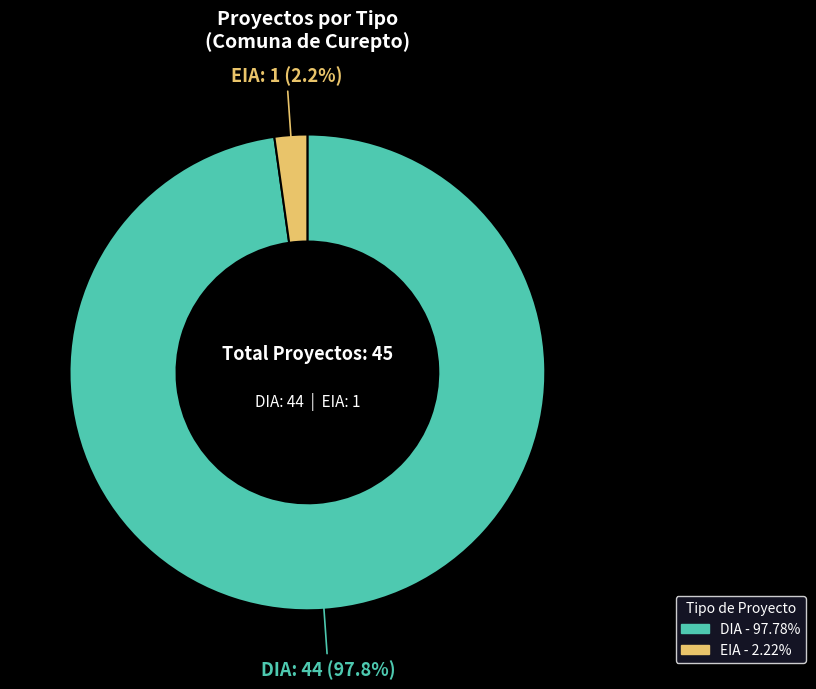

Which has a higher value, DIA or EIA?

DIA